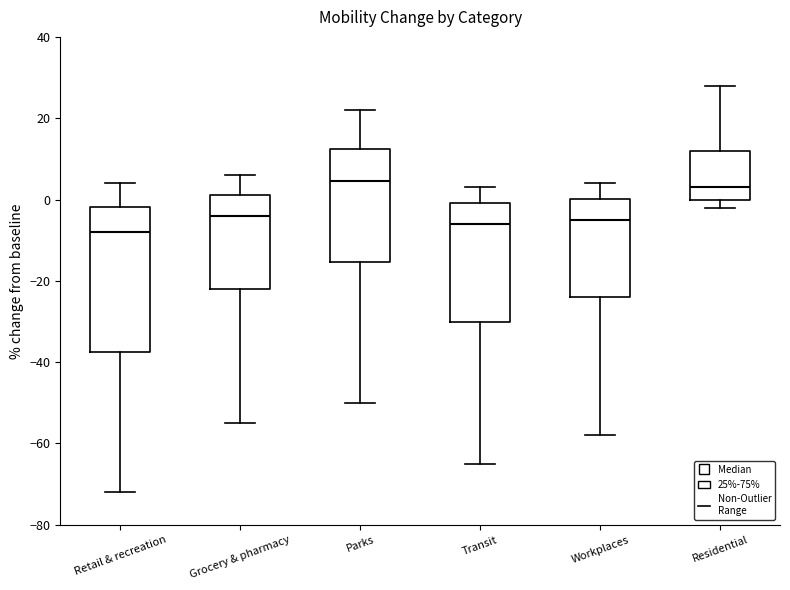

Reading left to right, transcribe this box plot: for each box, give where its median line is, the range the box spans, and where its two whiskers end, as read against the y-axis. The values are not printed on the chart, so give them approximately, as read against the axis.

Retail & recreation: median -8, box -38 to -2, whiskers -72 to 4
Grocery & pharmacy: median -4, box -22 to 2, whiskers -54 to 6
Parks: median 4, box -16 to 12, whiskers -50 to 22
Transit: median -6, box -30 to 0, whiskers -64 to 4
Workplaces: median -4, box -24 to 0, whiskers -58 to 4
Residential: median 4, box 0 to 12, whiskers -2 to 28